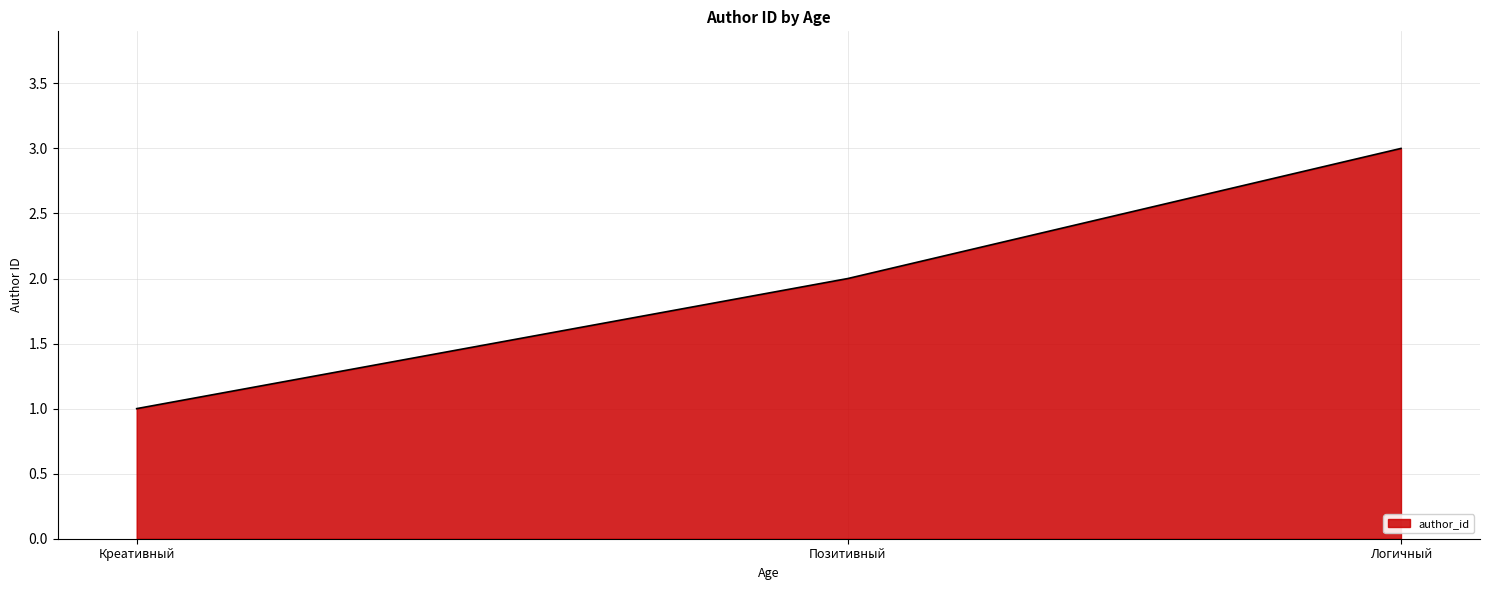

The chart shows a value of 1 at Креативный. True or false?

True